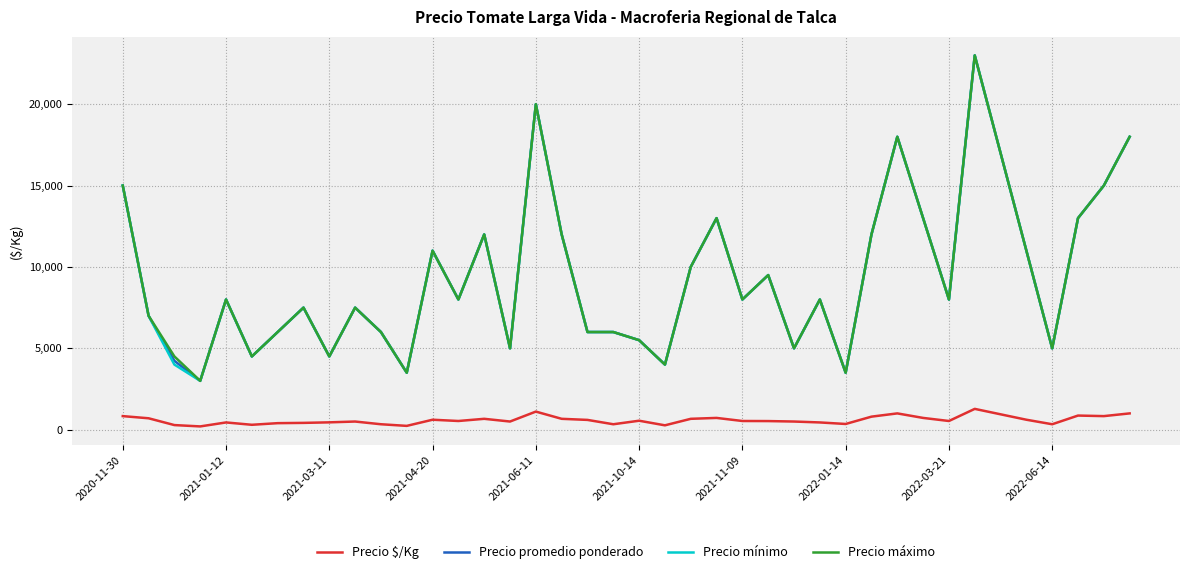

What is the maximum value shown in the chart?

23000